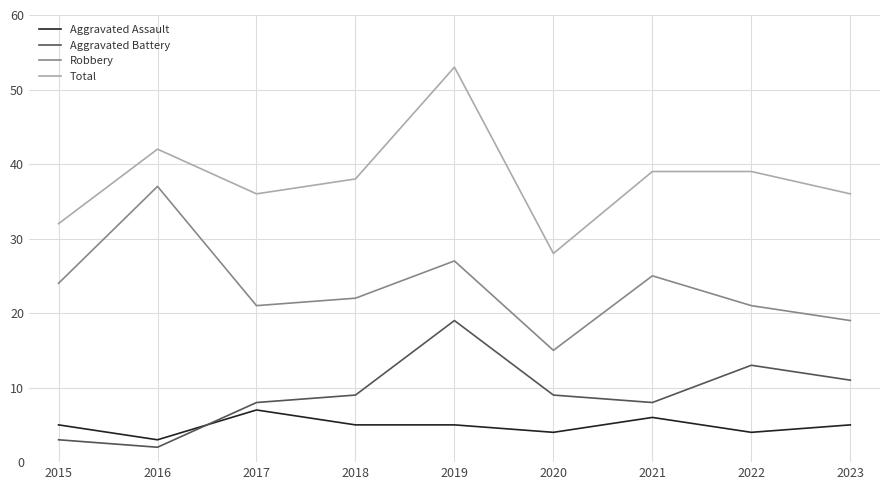

Which series has the largest range (max minus min)?

Total